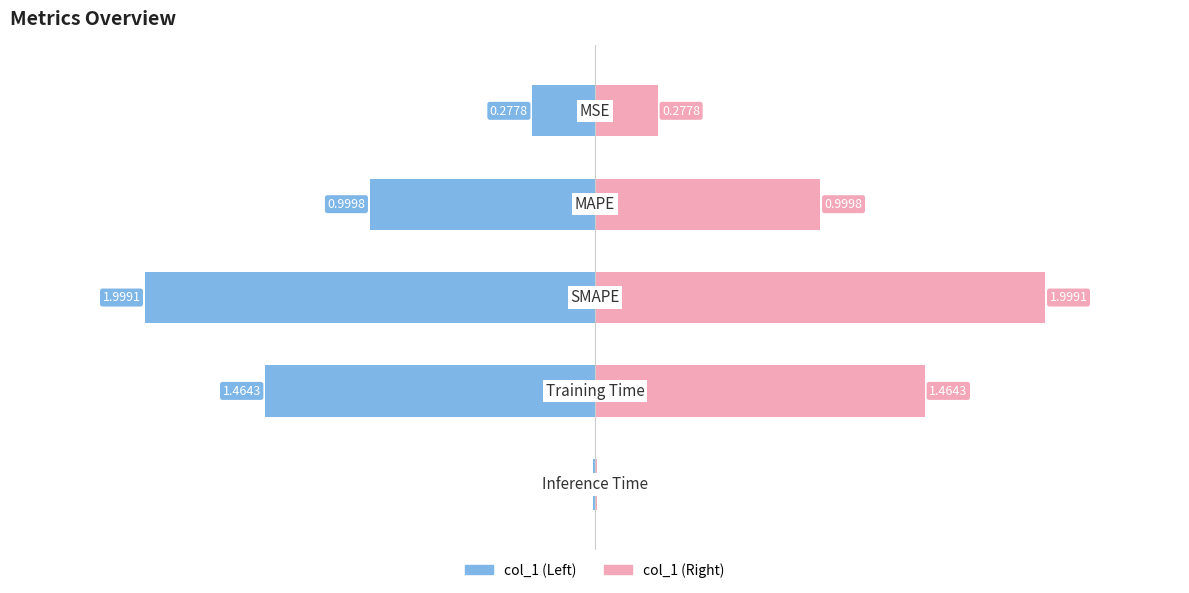

Which label corresponds to the largest value in the chart?

SMAPE